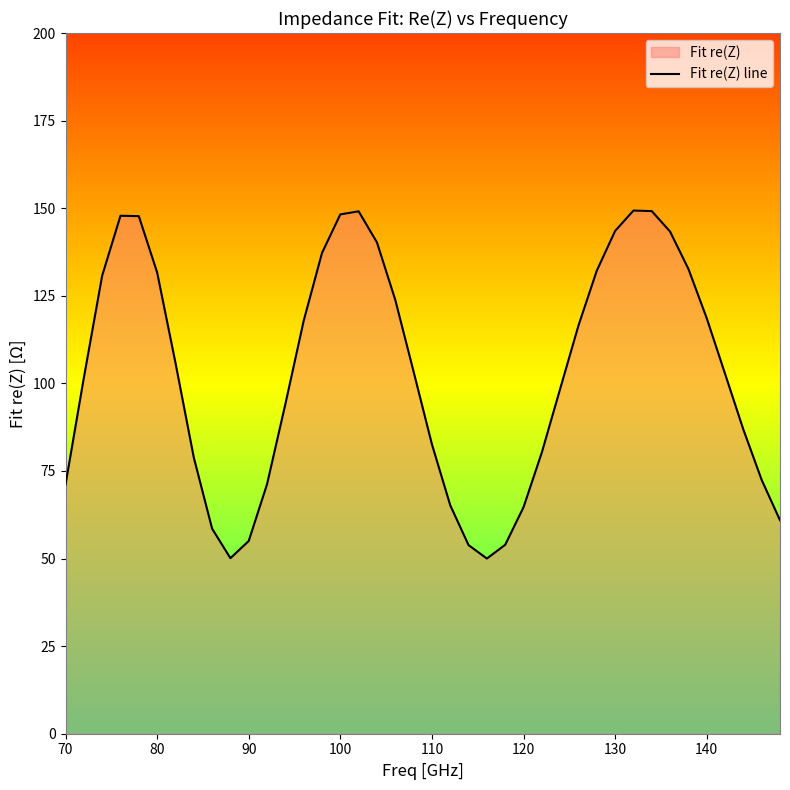

Reading left to right, what are all the values shown in this chart?

71.1	101.6	130.8	147.8	147.7	131.7	105.9	78.9	58.5	50.1	55.0	71.2	94.1	117.9	137.2	148.2	149.1	140.2	123.8	103.3	82.6	65.2	53.8	50.0	53.9	64.7	80.3	98.5	116.5	132.2	143.5	149.3	149.2	143.3	132.7	118.6	102.7	86.8	72.4	60.9